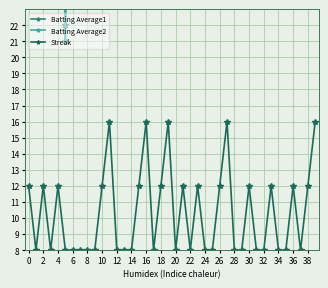

Is this an area chart (filled region under the line)?

No